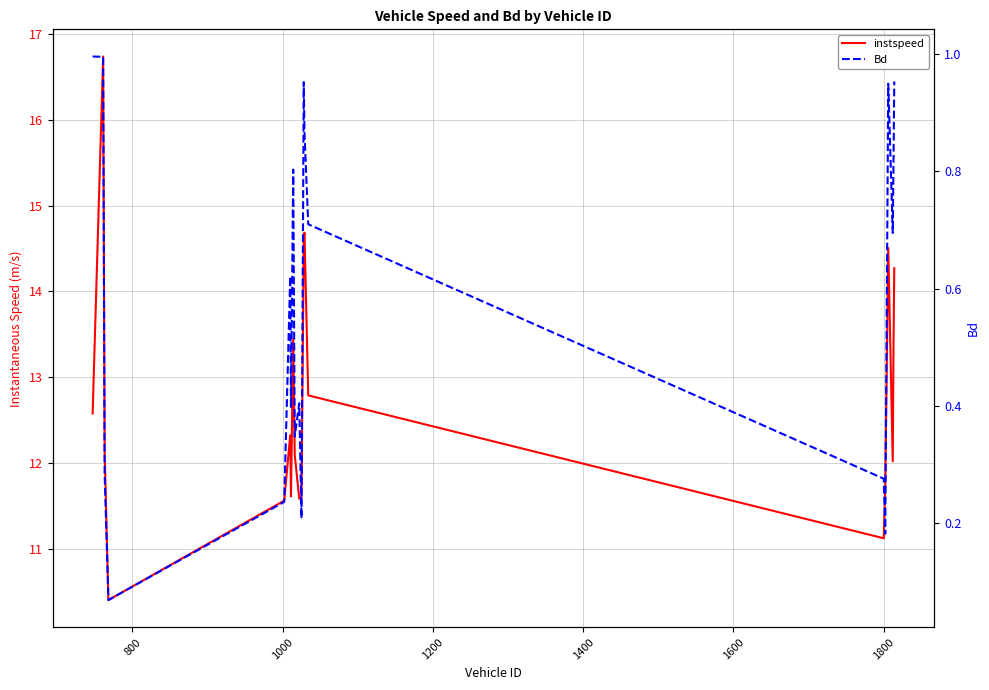

True or false: instspeed and Bd intersect in this chart.

False